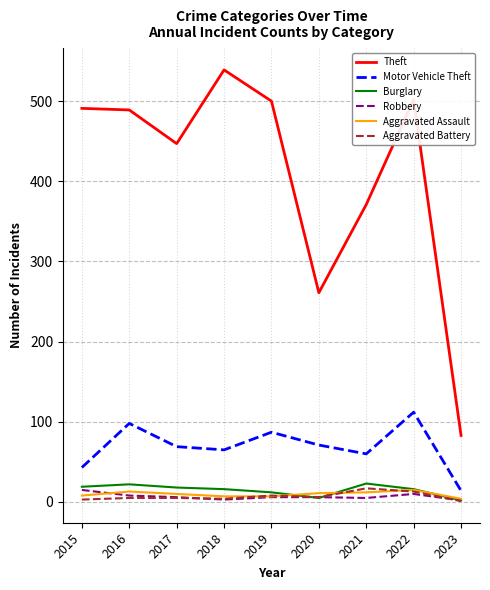

At which category is the sum across all series the highest?

2022